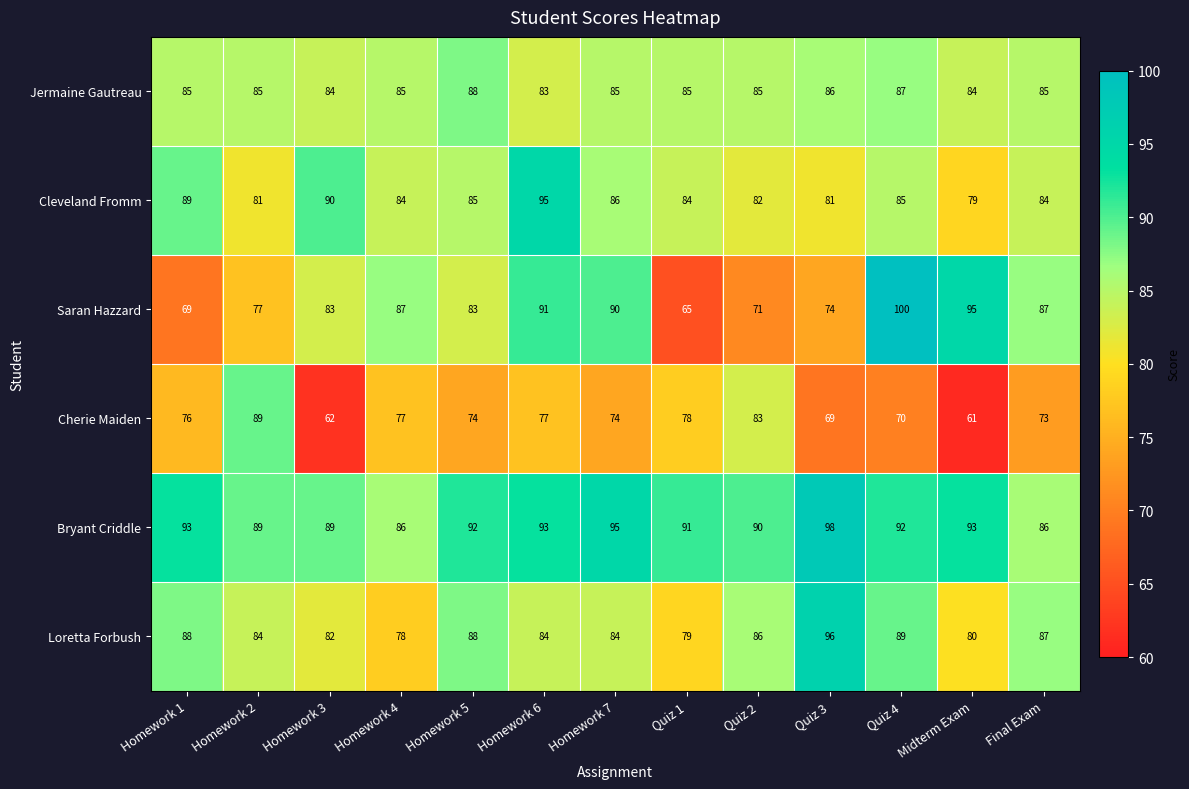

Which series has the widest spread of values?

Saran Hazzard